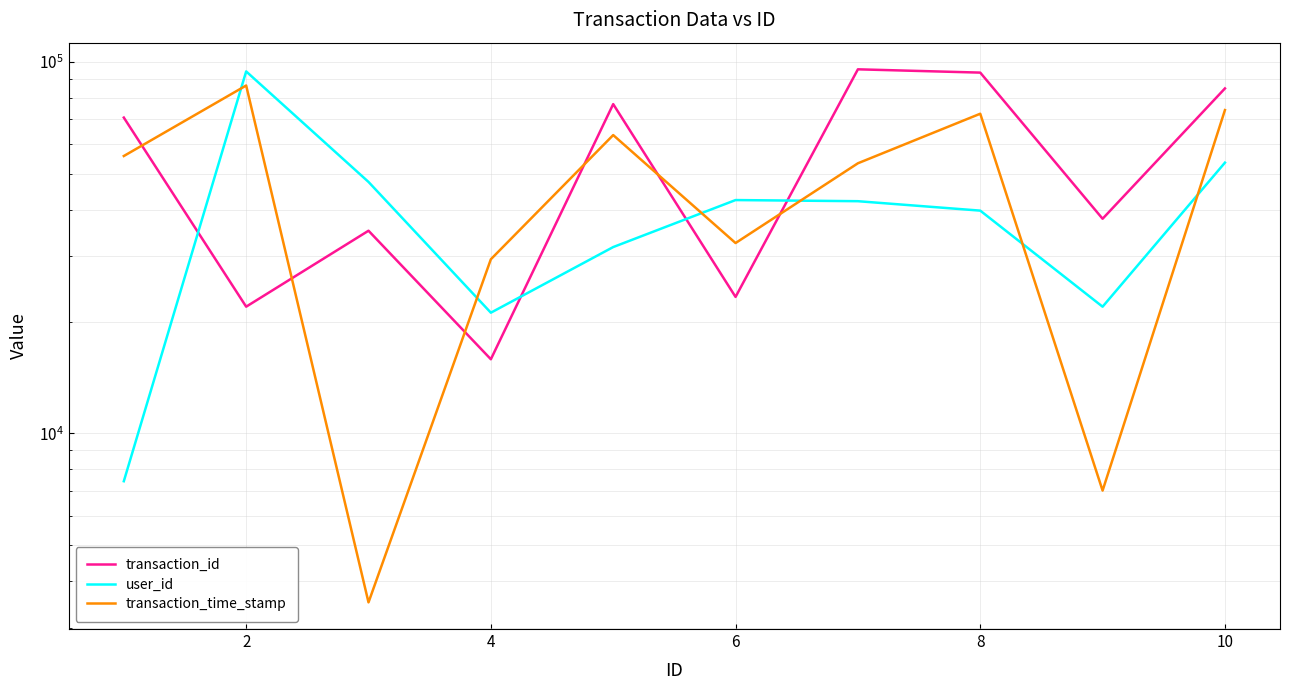

How many times do user_id and transaction_id cross each other?

4